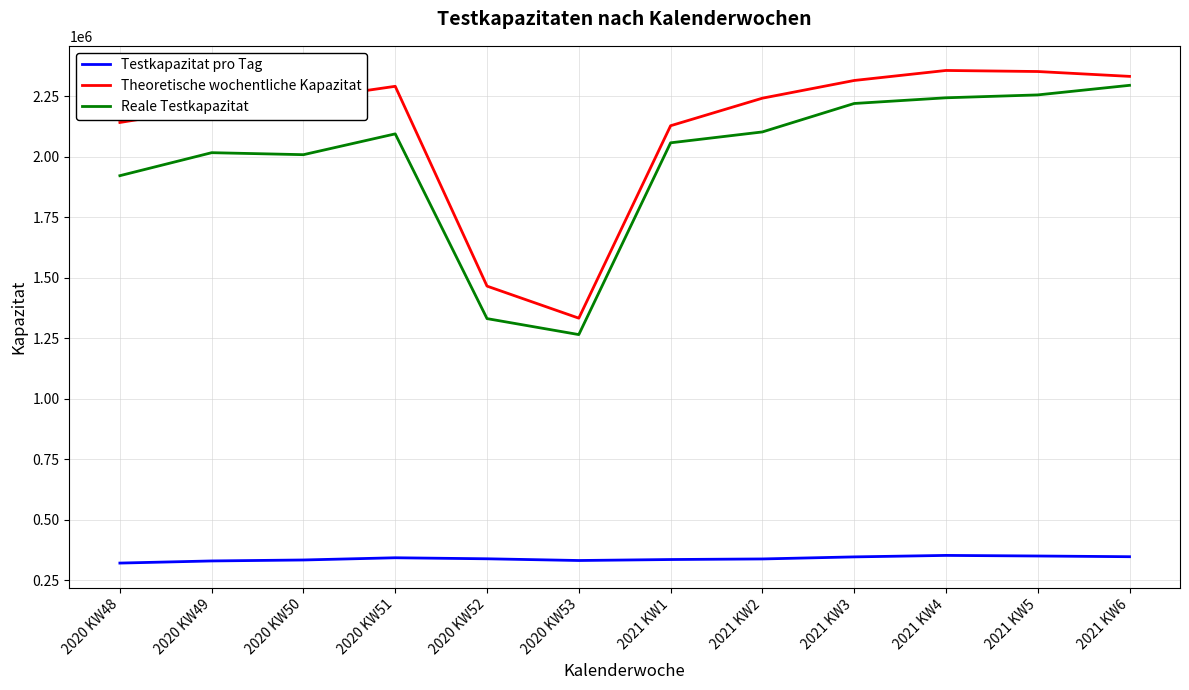

Which series has the largest total across all categories?

Theoretische wochentliche Kapazitat